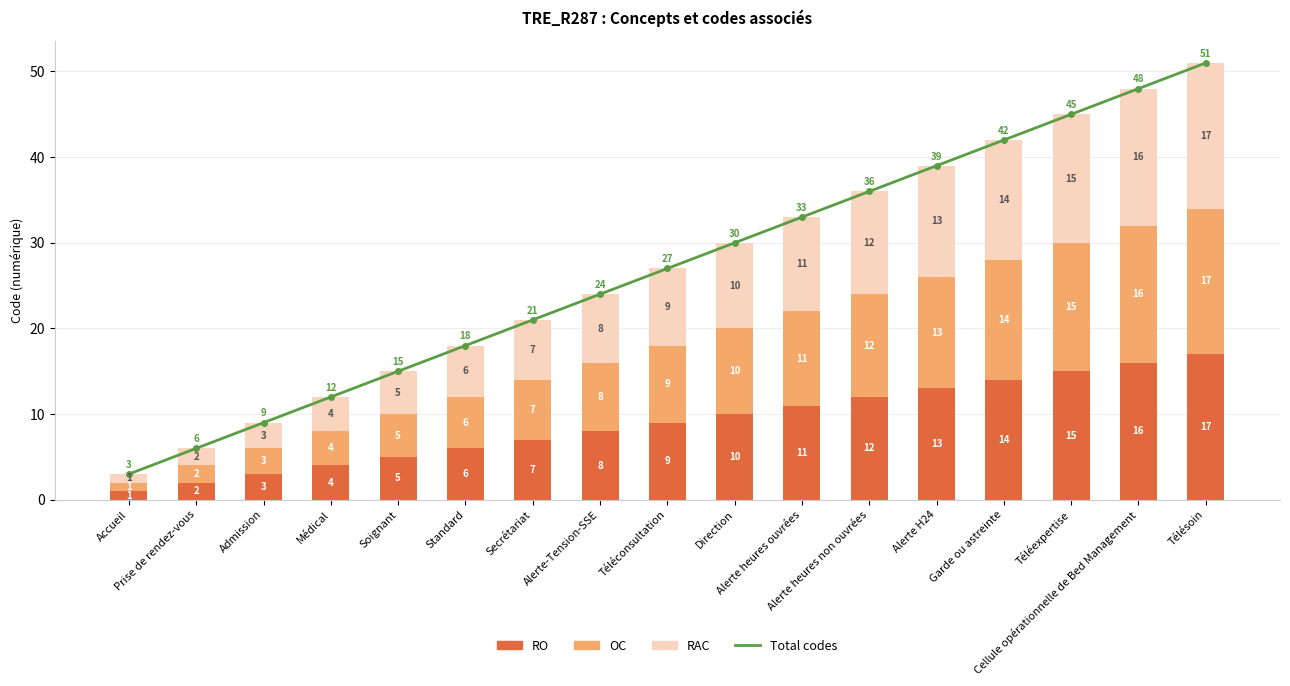

How many values in the OC series are below 9?

8